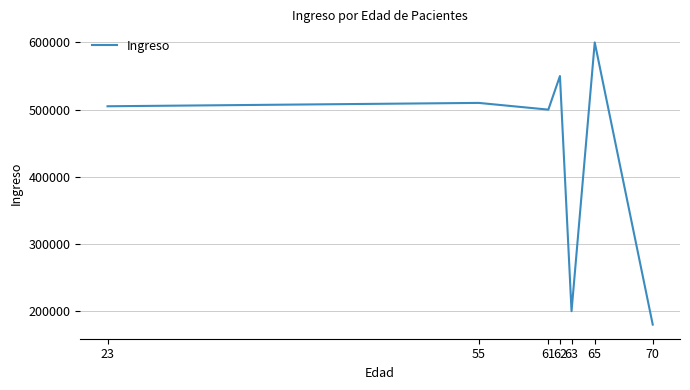

What is the greatest value displayed?

600000